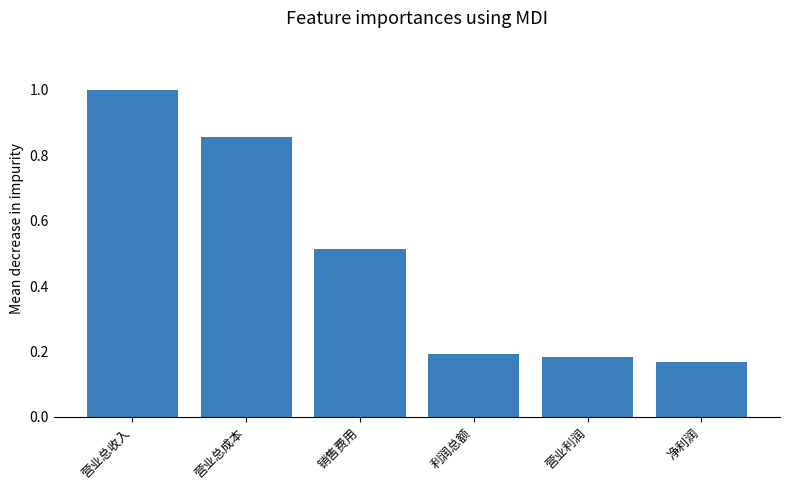

What is the sum of all values?

2.9